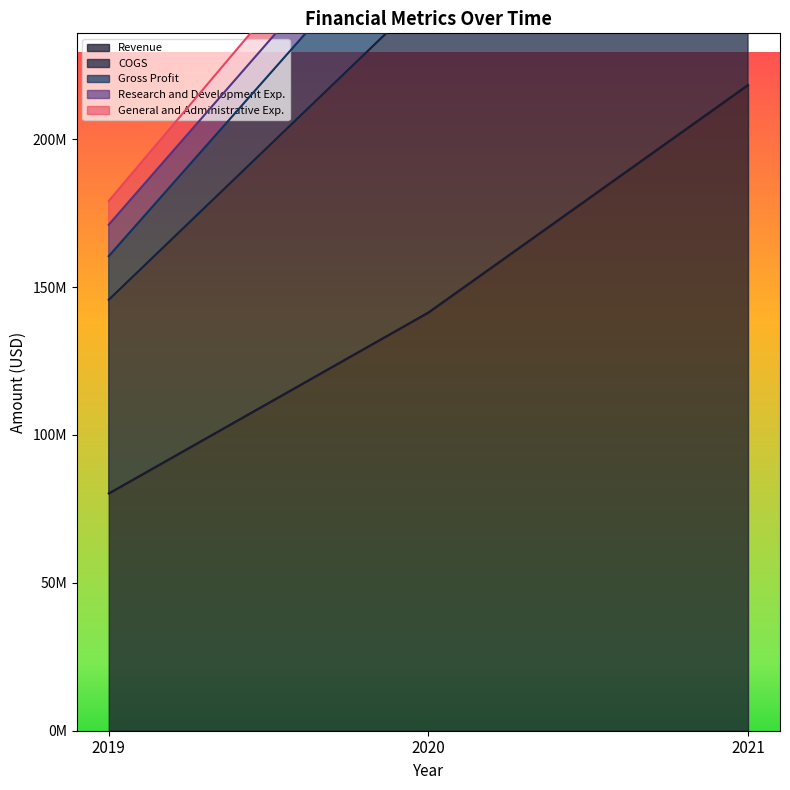

Is the value of Gross Profit at 2020 greater than the value of Revenue at 2021?

Yes